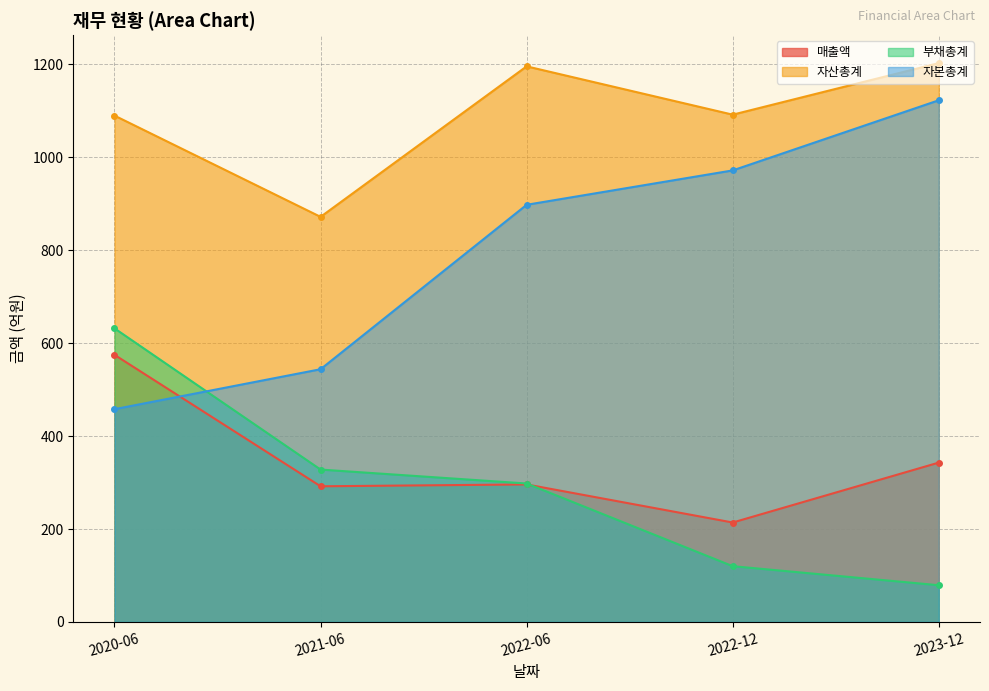

Reading left to right, transcribe all the data shown in this chart.

매출액: 575	292	296	214	343
자산총계: 1090	872	1196	1092	1203
부채총계: 632	328	298	120	79
자본총계: 458	544	898	972	1123